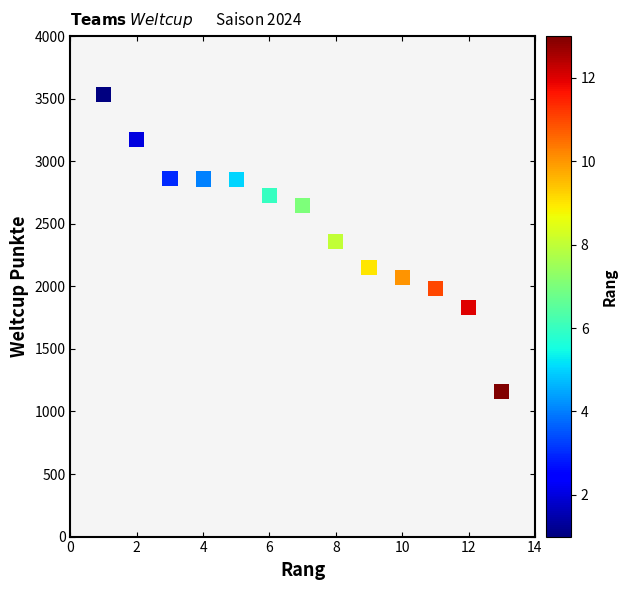

What is the range of Y values (max minus min)?

2373